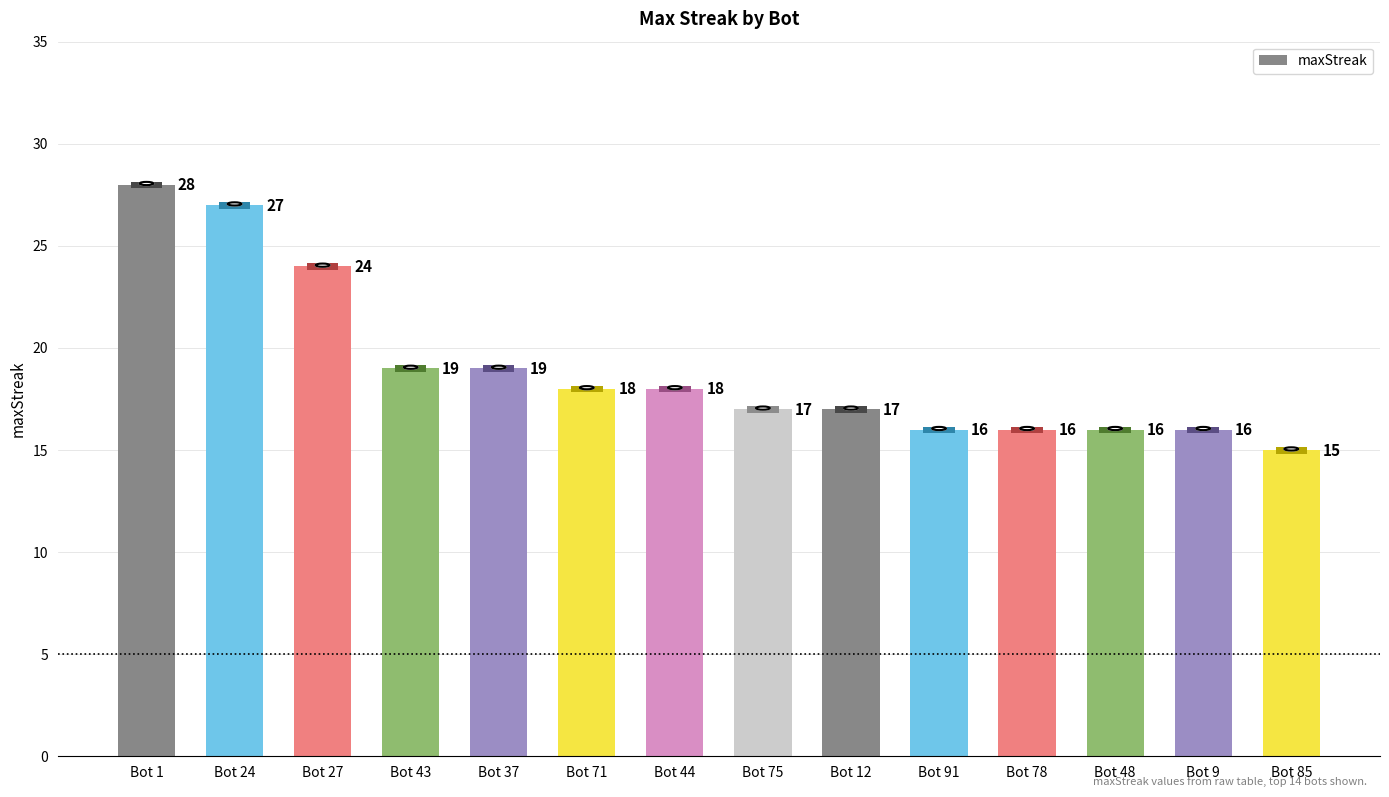

What is the difference between the second highest and minimum values?

12